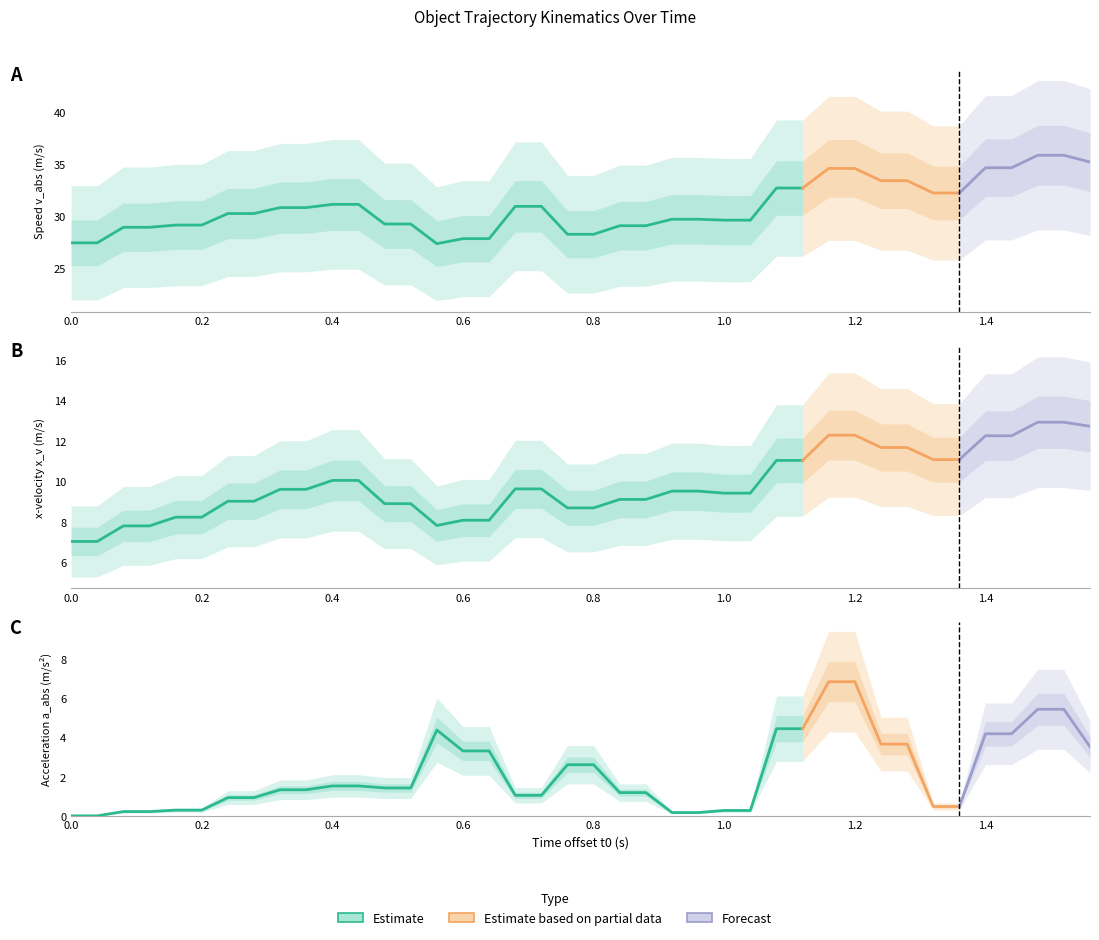

What is the value of the a_abs point at the 30th from the left?

6.9